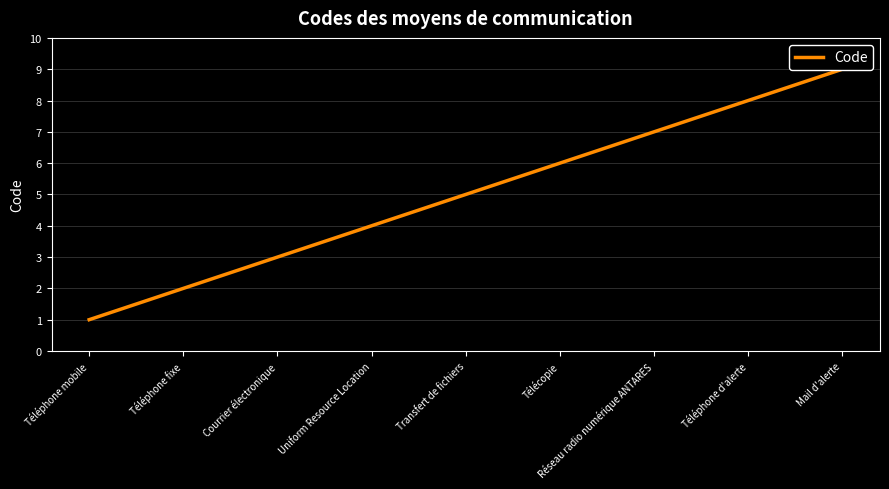

At which label does the data first exceed 5?

Télécopie